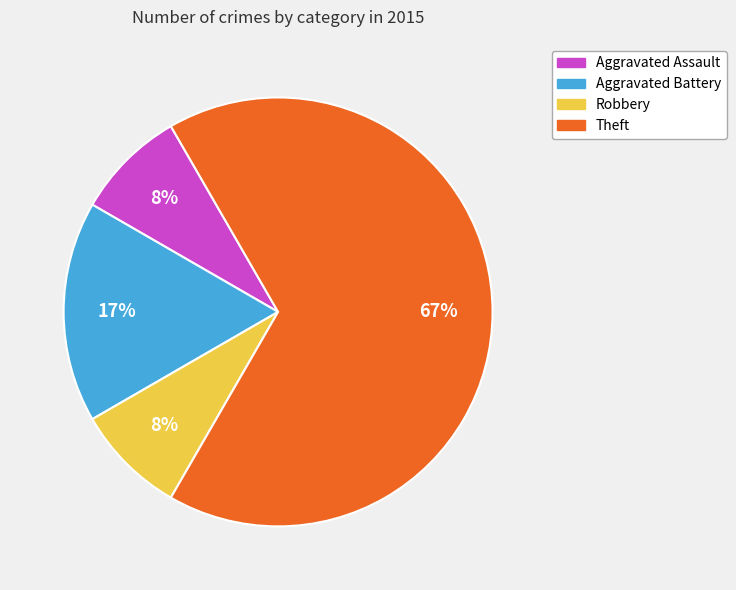

Does Robbery account for over 50% of the chart?

No